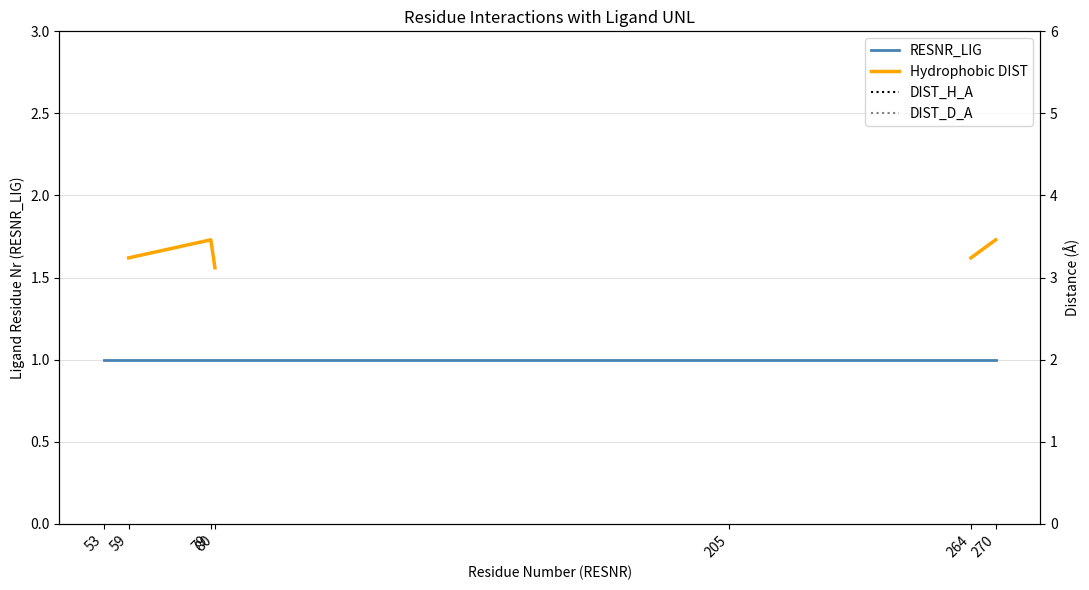

Which has a higher value, 205 or 80?

205